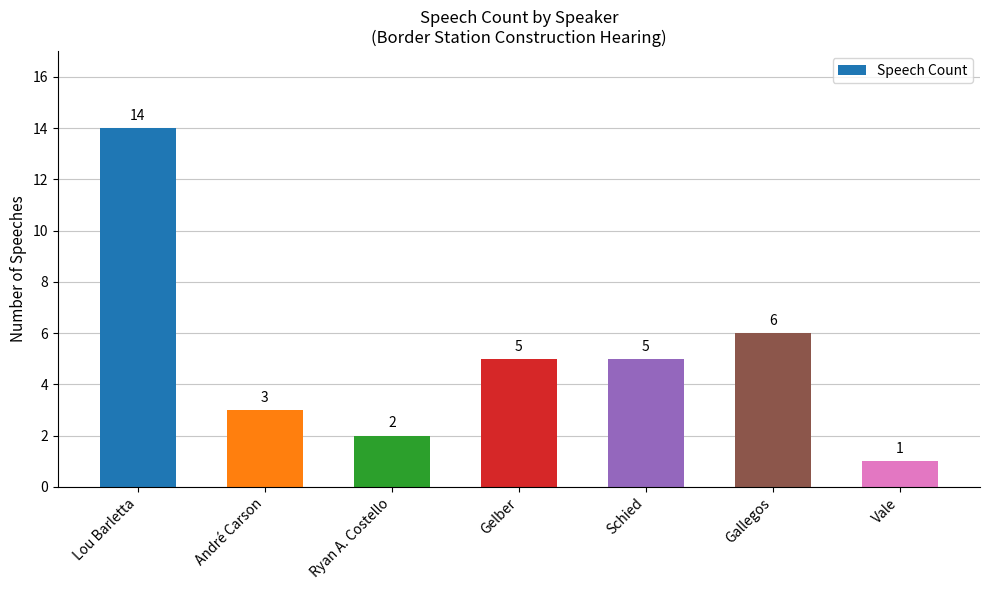

How many values are below 5?

3